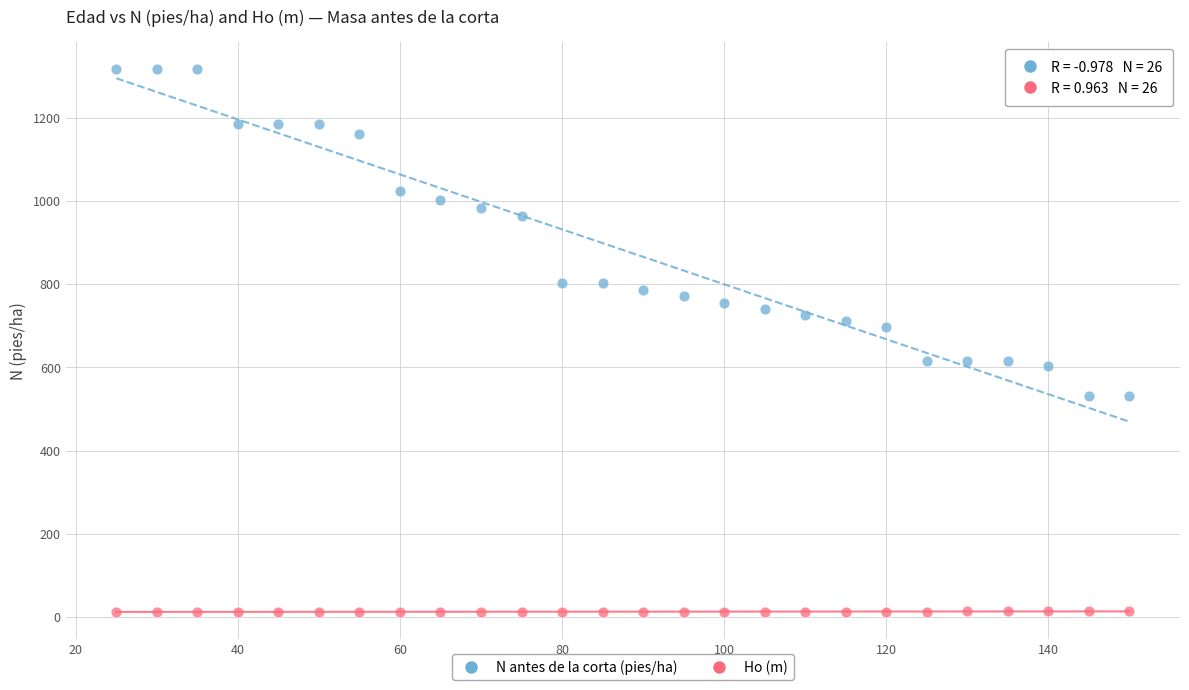

In the N antes de la corta (pies/ha) series, what Y value is closest to 923?

963.3